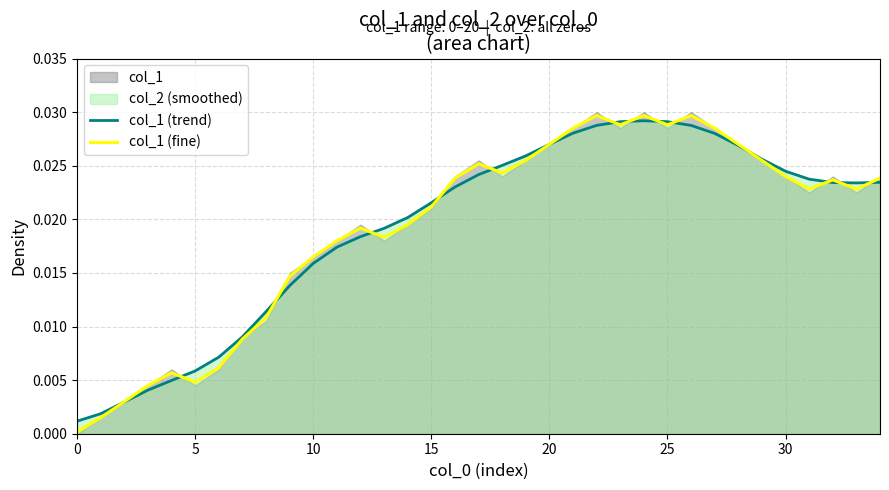

Which series has the largest total across all categories?

col_1 (trend)